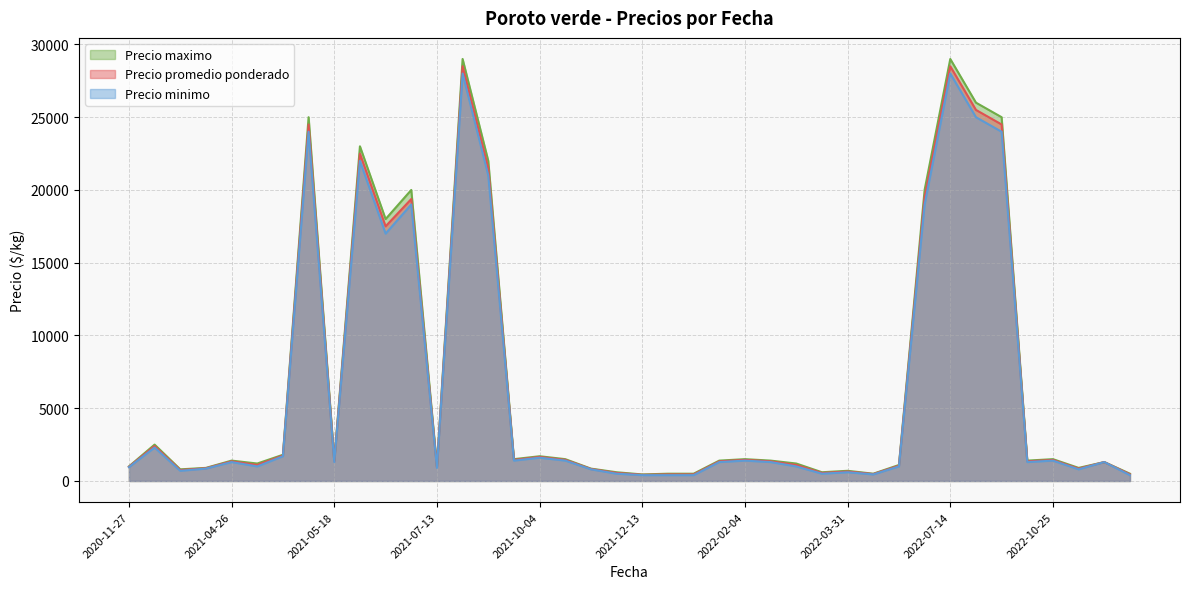

Which series has the largest range (max minus min)?

Precio maximo